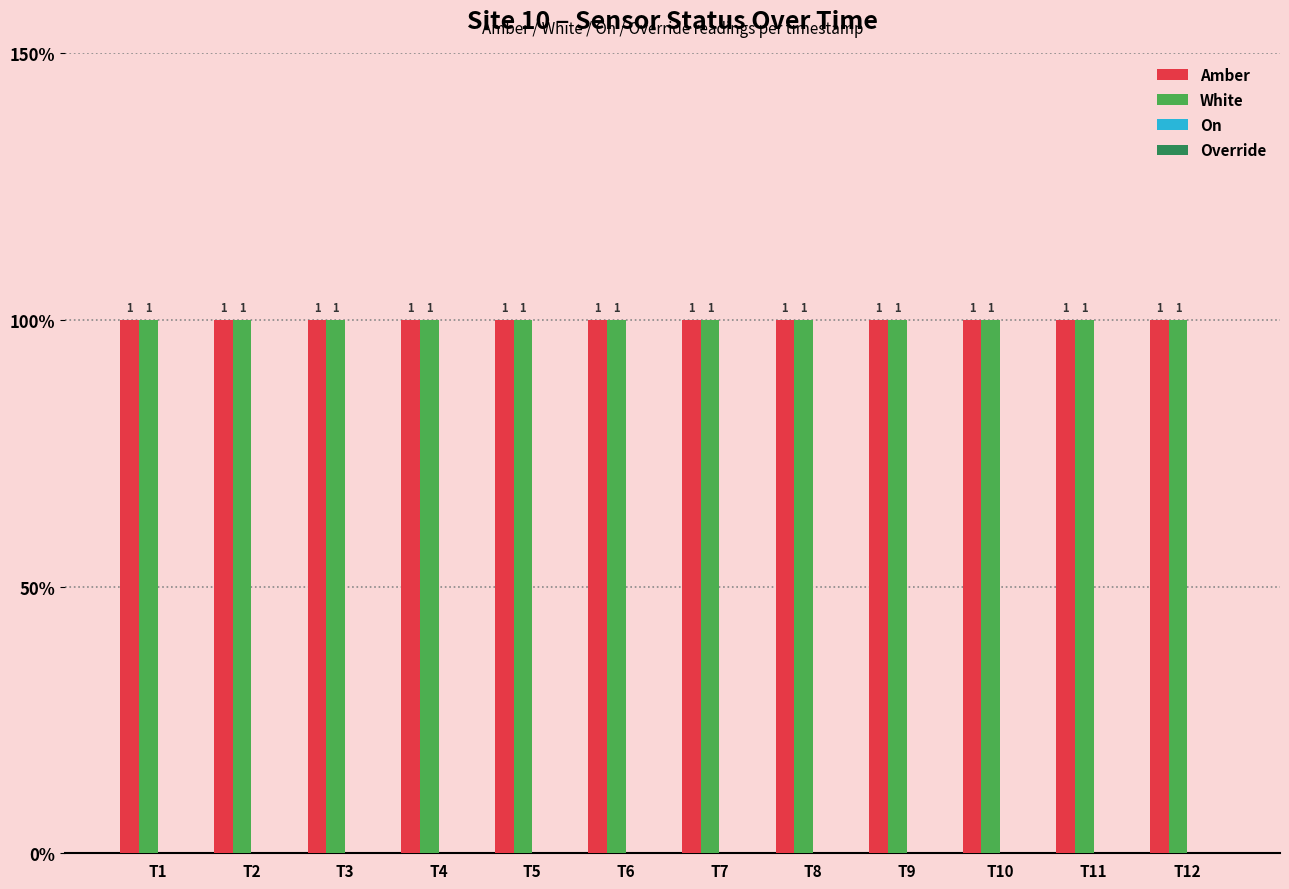

Reading right to left, transcribe all the data shown in this chart.

Amber: 1	1	1	1	1	1	1	1	1	1	1	1
White: 1	1	1	1	1	1	1	1	1	1	1	1
On: 0	0	0	0	0	0	0	0	0	0	0	0
Override: 0	0	0	0	0	0	0	0	0	0	0	0